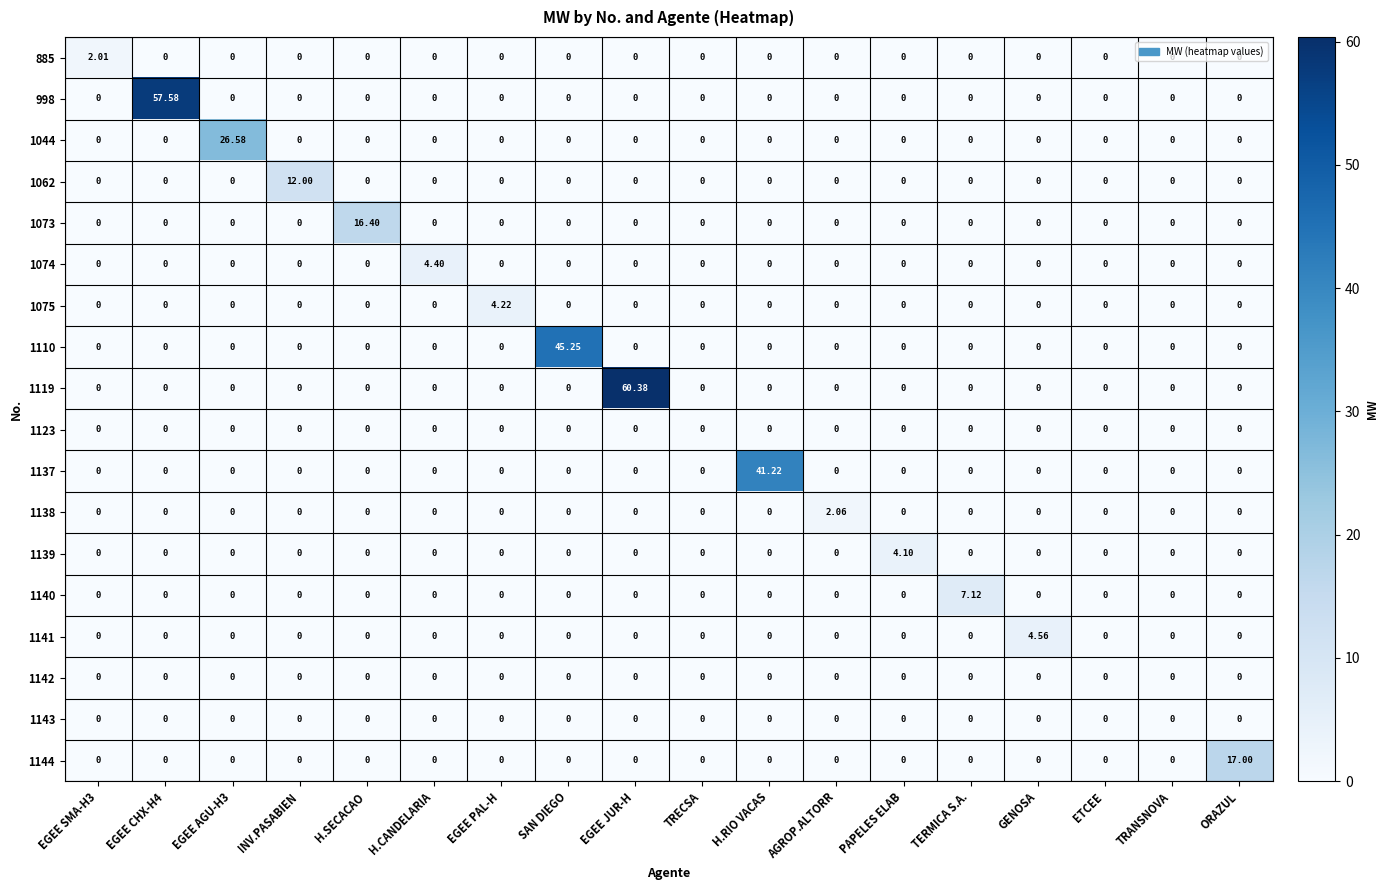

At which category is the sum across all series the highest?

EGEE JUR-H